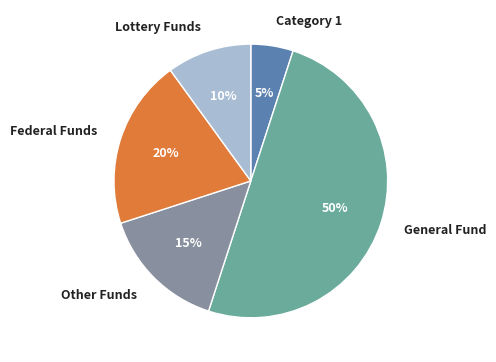

What is the smallest slice in the pie chart?

Category 1